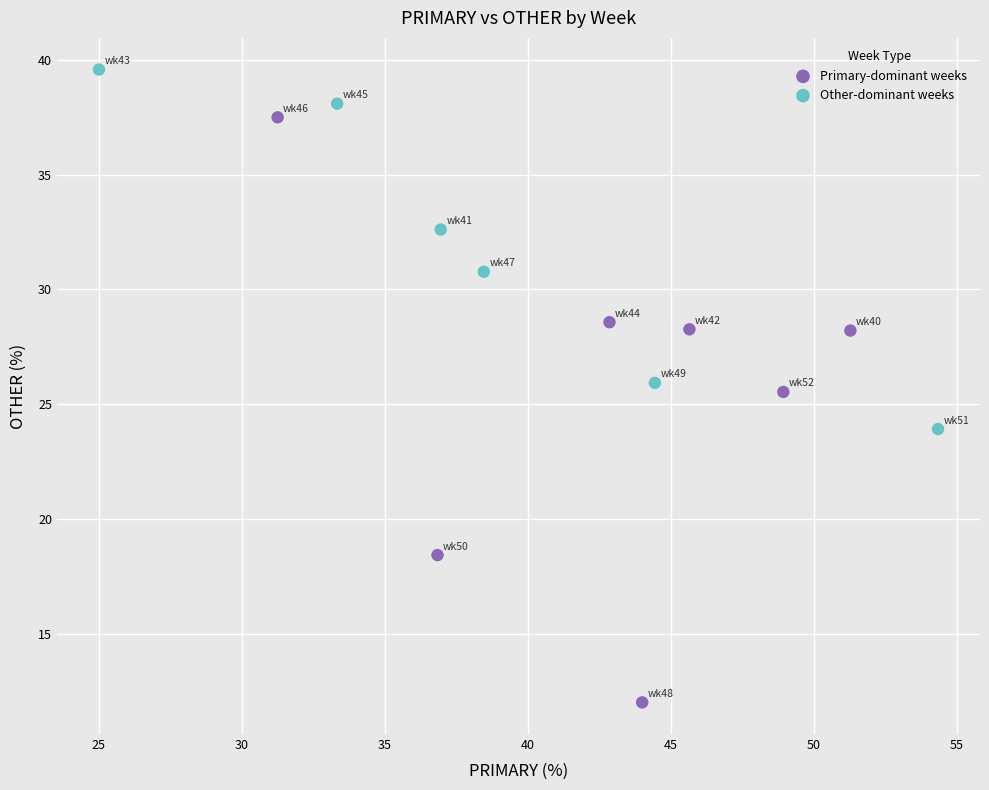

What are all the series names shown in the legend?

Primary-dominant weeks, Other-dominant weeks